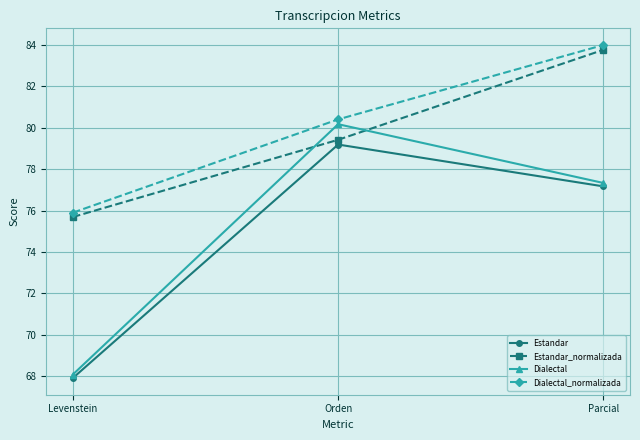

Is the value of Dialectal_normalizada at Orden greater than the value of Dialectal at Parcial?

Yes